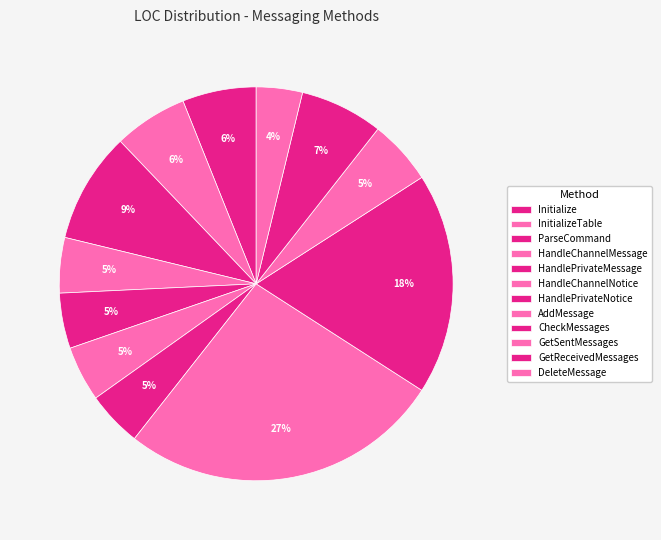

How much of the chart is everything except GetReceivedMessages?

93.2%